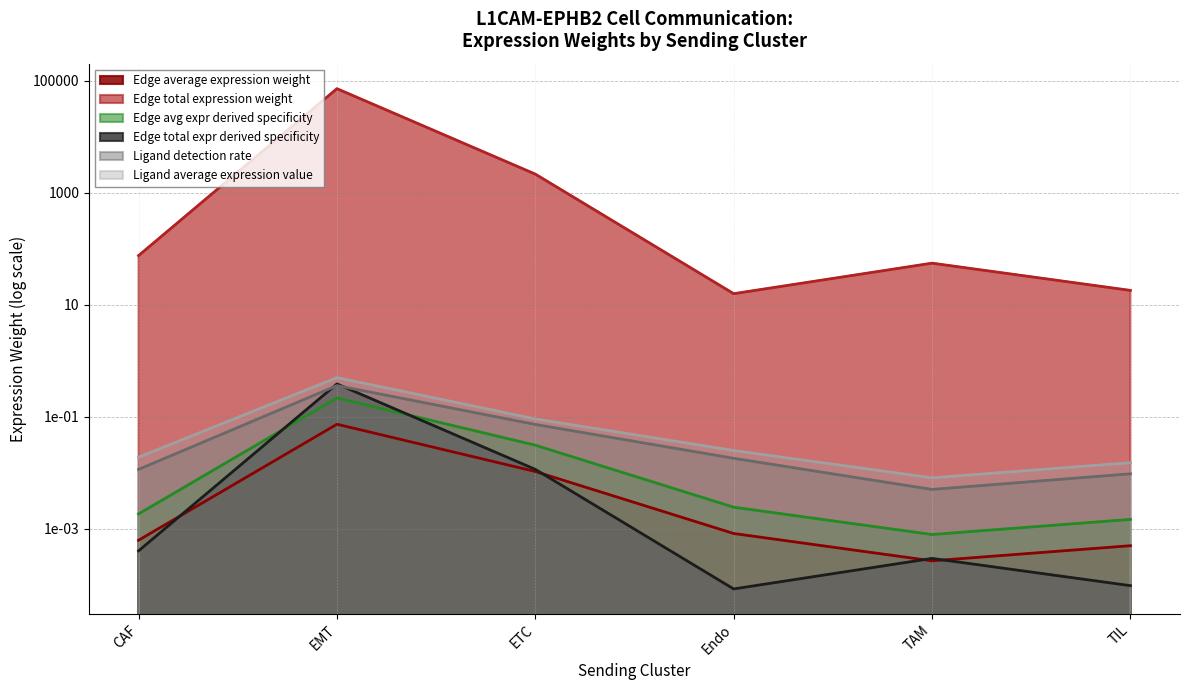

Which category has the lowest value in the Ligand detection rate series?

TAM